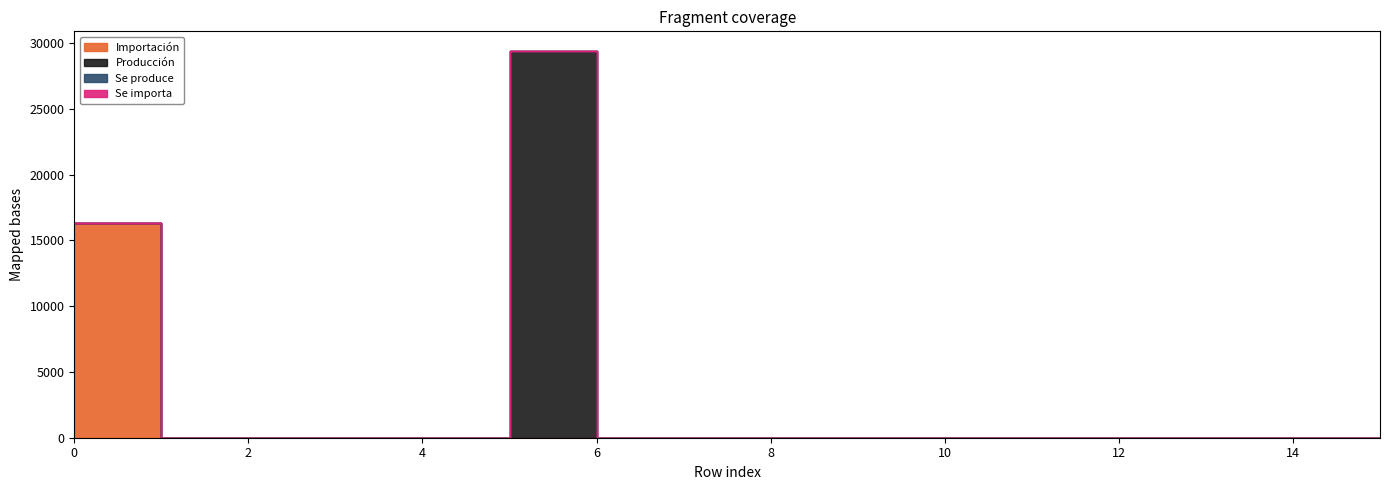

Which has a higher value, 1 or 3?

1